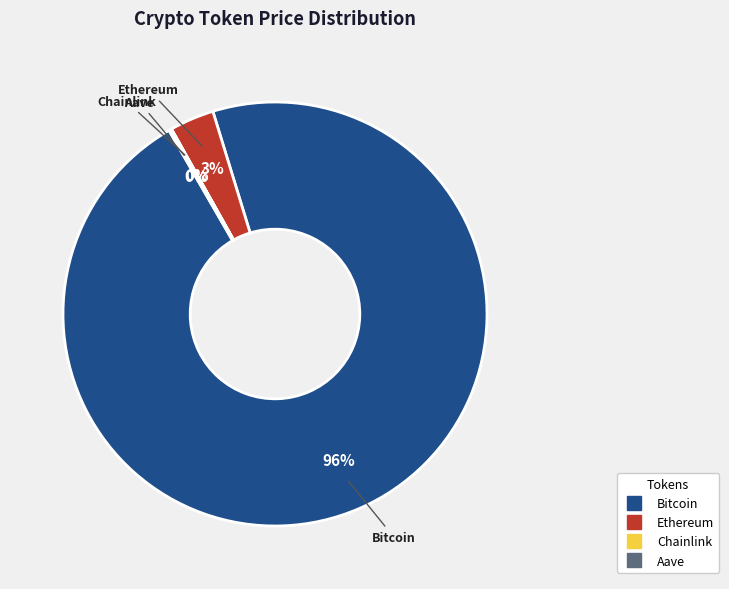

Which category has the biggest portion of the pie?

Bitcoin